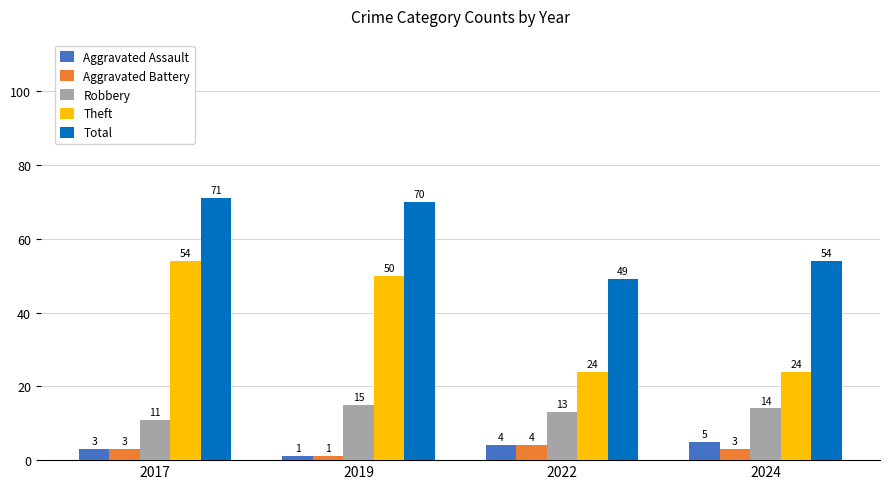

The Theft series shows 80 at 2019. True or false?

False